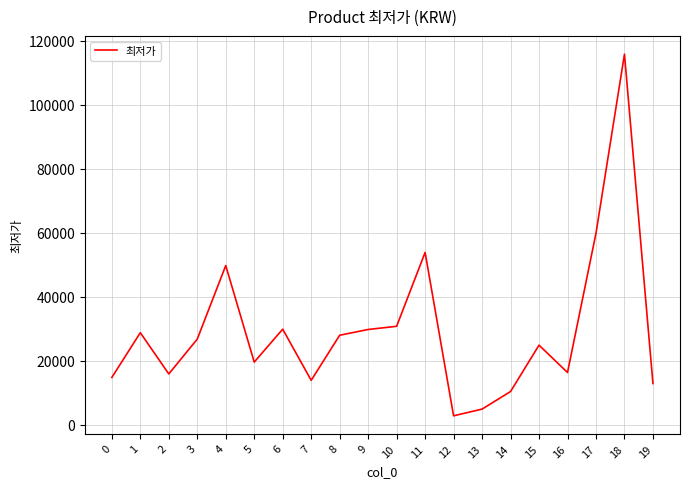

What is the ratio of the value at 1 to the value at 0?

1.9